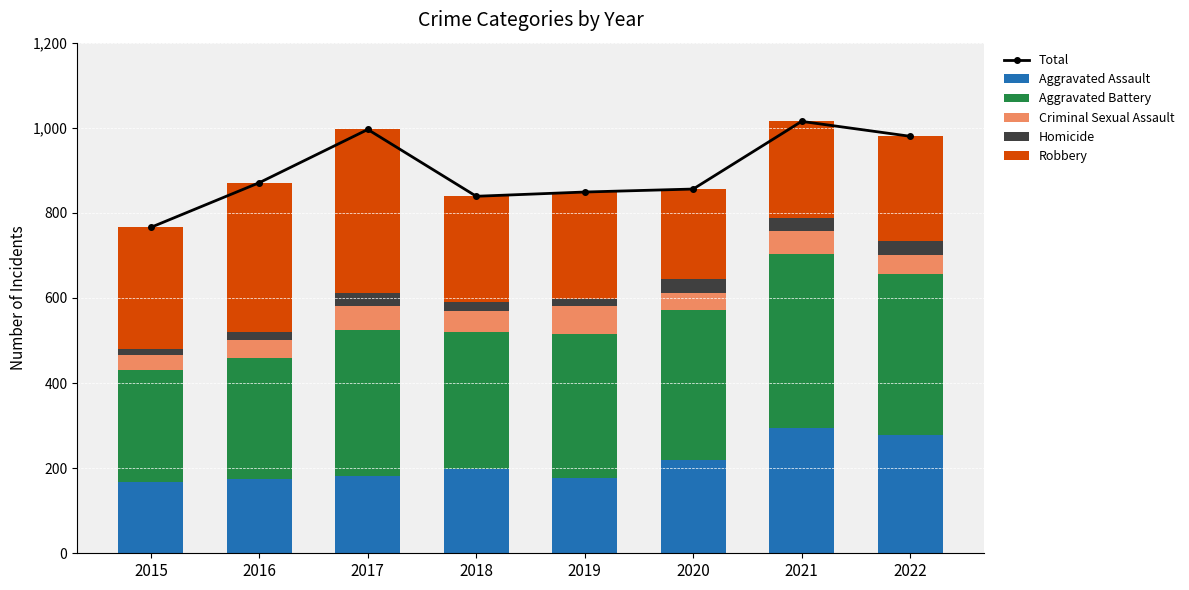

What are all the series names shown in the legend?

Total, Aggravated Assault, Aggravated Battery, Criminal Sexual Assault, Homicide, Robbery